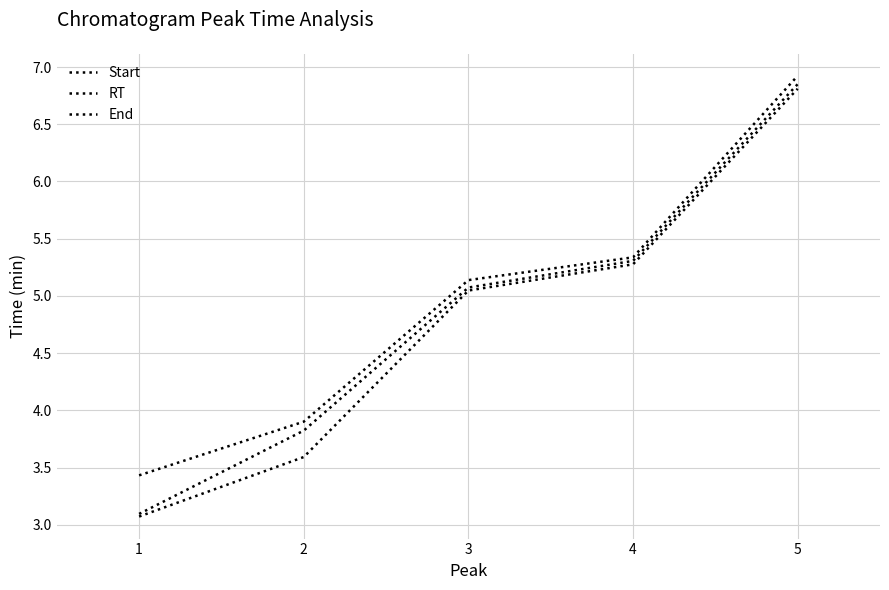

What is the total value across all series at 5?

20.6